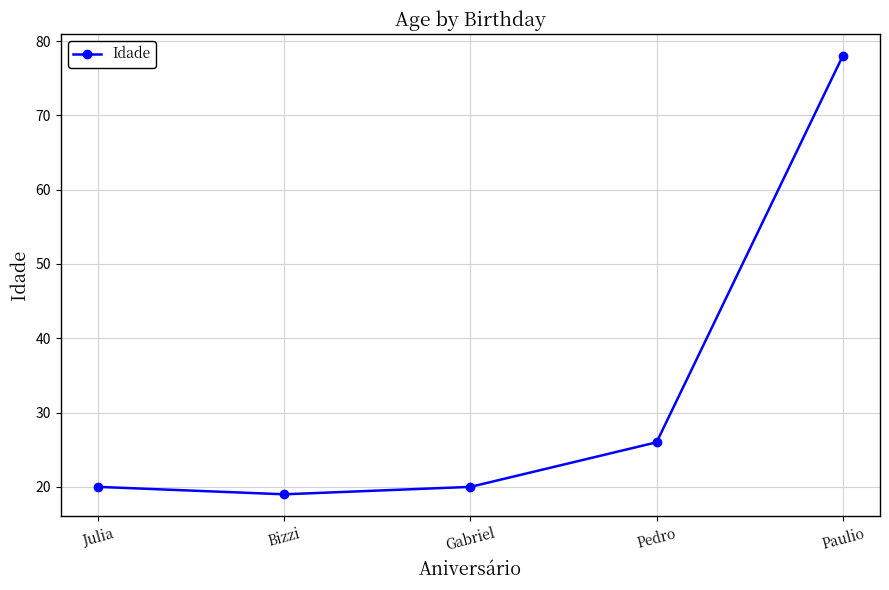

True or false: there are more than 0 points higher than both neighbors.

False